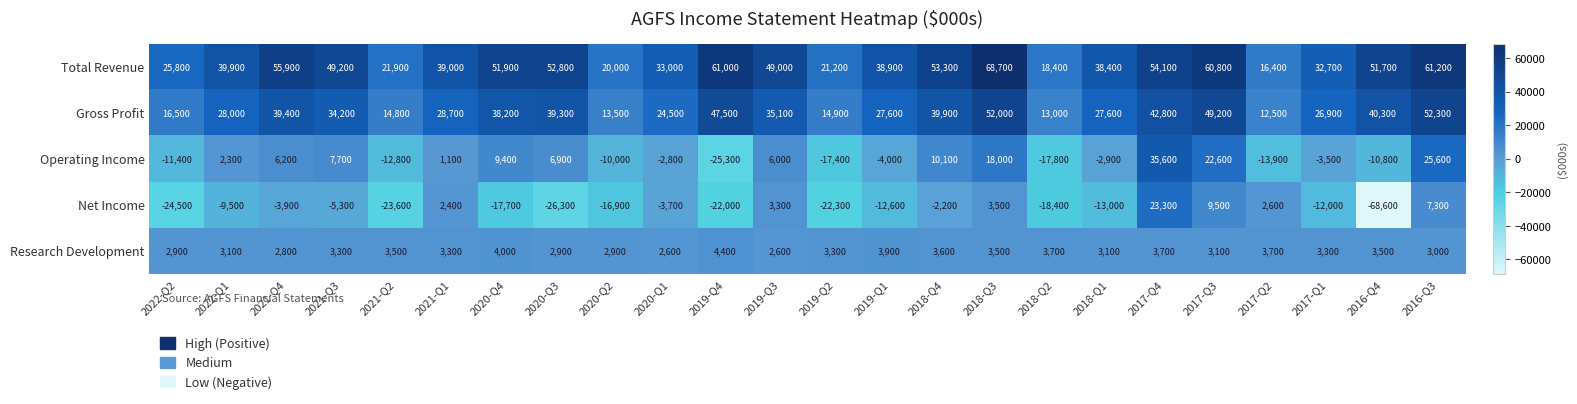

Read the Net Income value at 2021-Q1, to the nearest 100.

2400